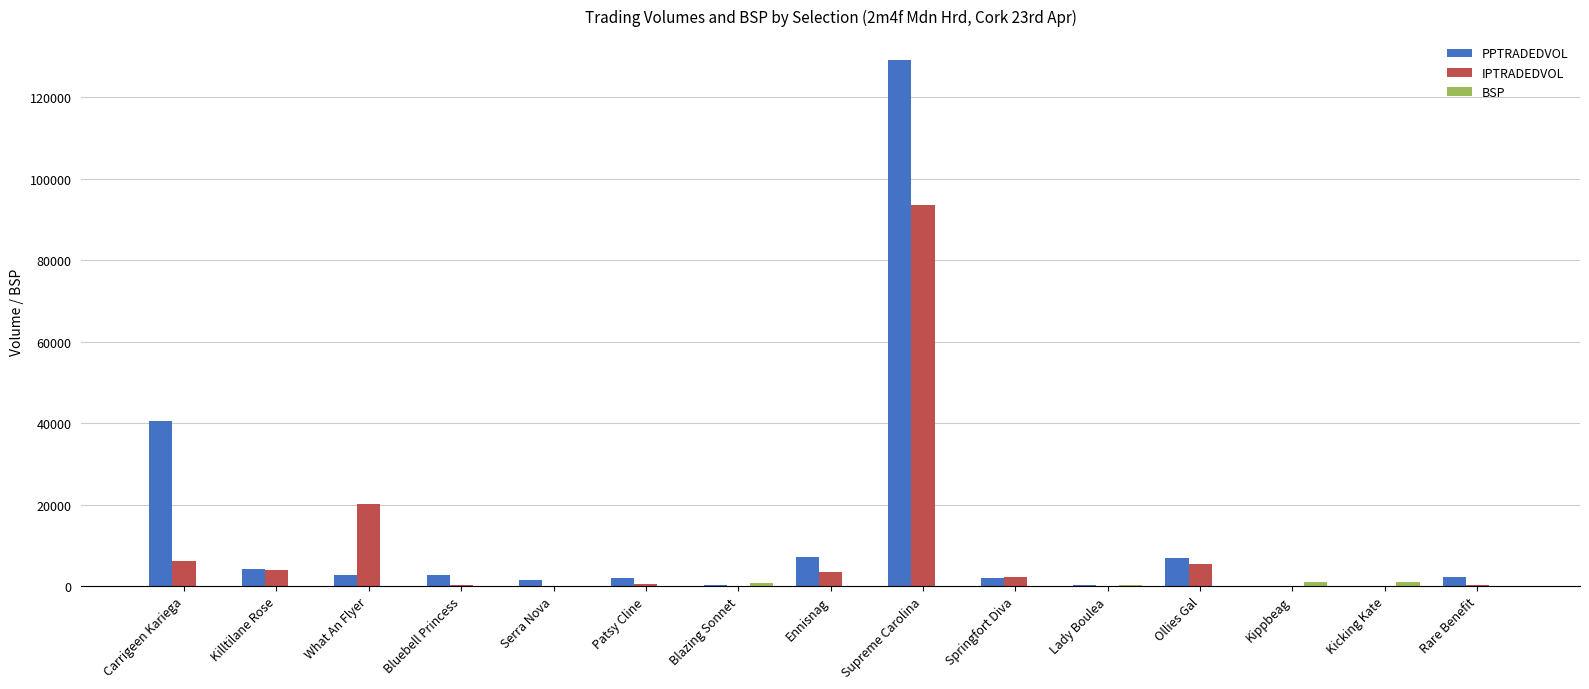

At which category is the sum across all series the highest?

Supreme Carolina